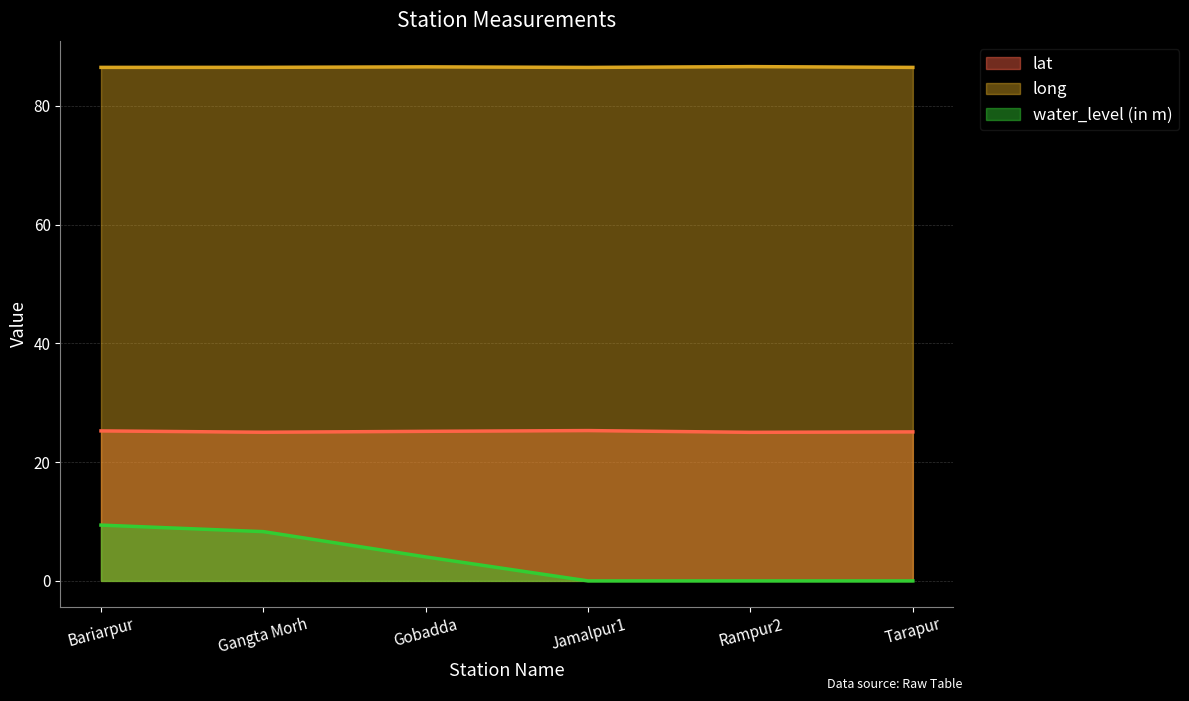

What is the greatest value displayed?

86.6